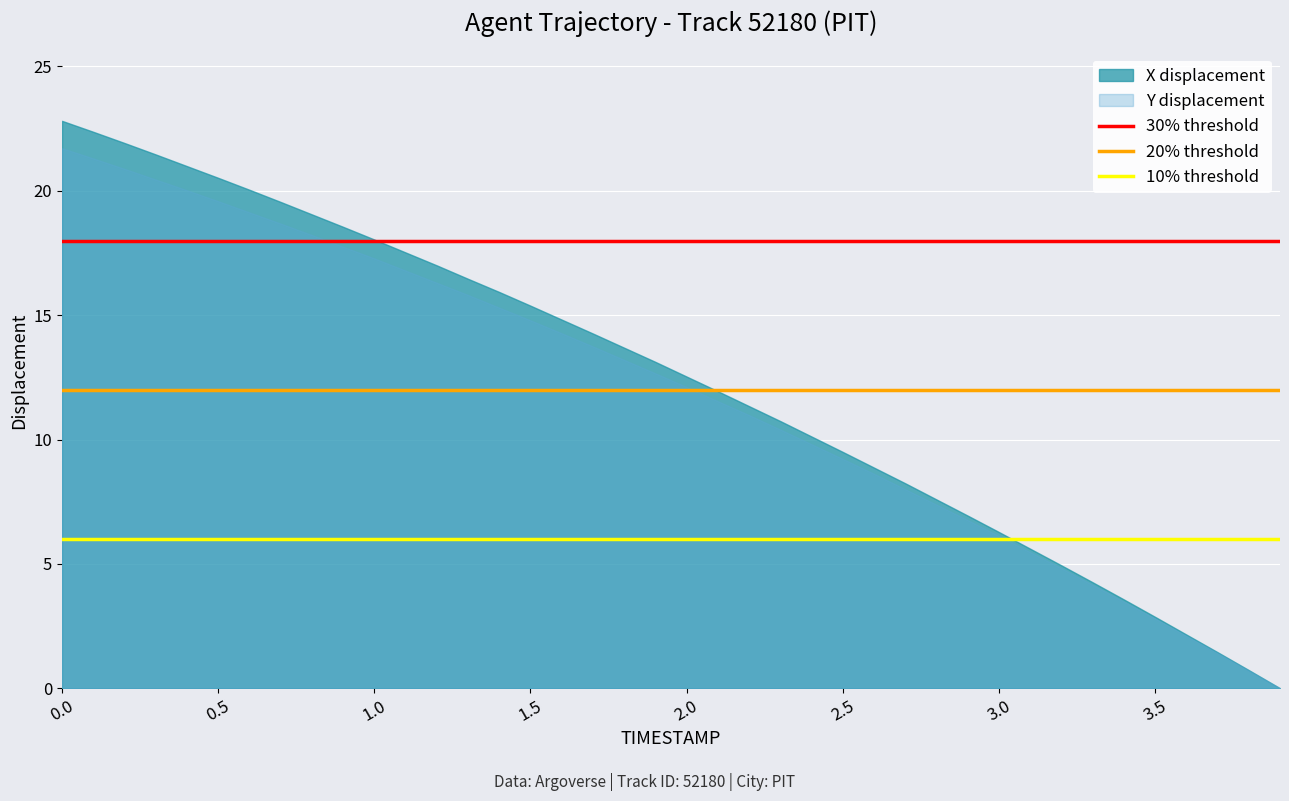

Rank the series by their average value, from highest to lowest.

X displacement, Y displacement